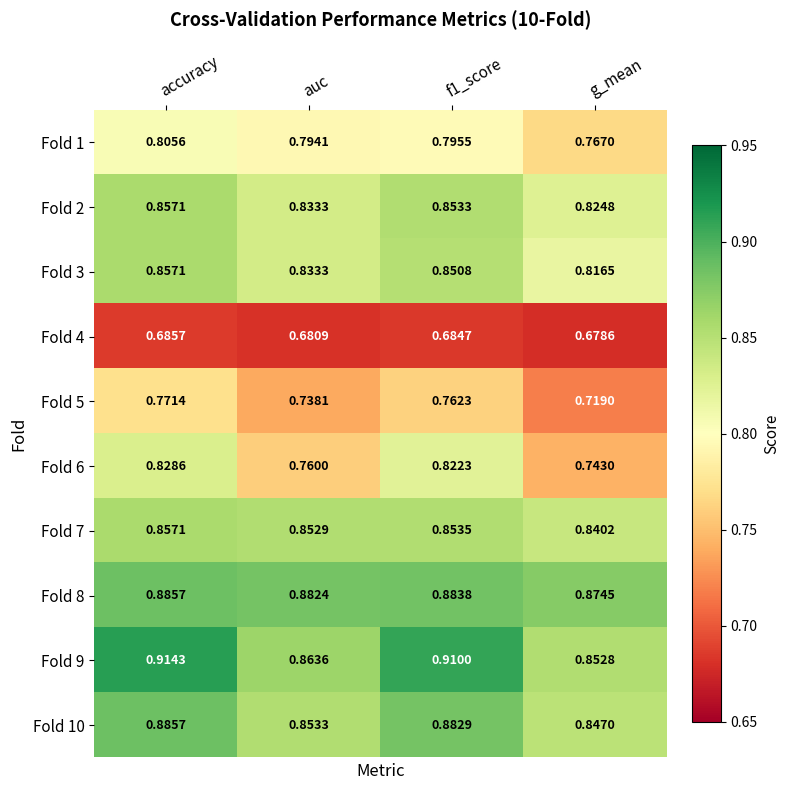

Rank the series at f1_score from highest to lowest value.

Fold 9, Fold 8, Fold 10, Fold 7, Fold 2, Fold 3, Fold 6, Fold 1, Fold 5, Fold 4